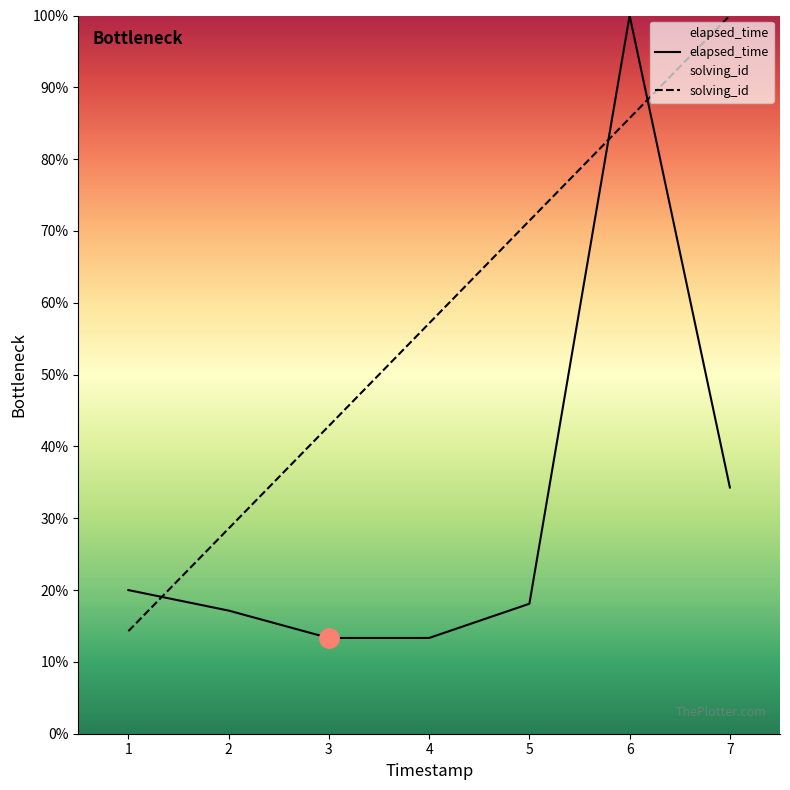

Between which two adjacent categories do solving_id and elapsed_time first intersect?

1 and 2